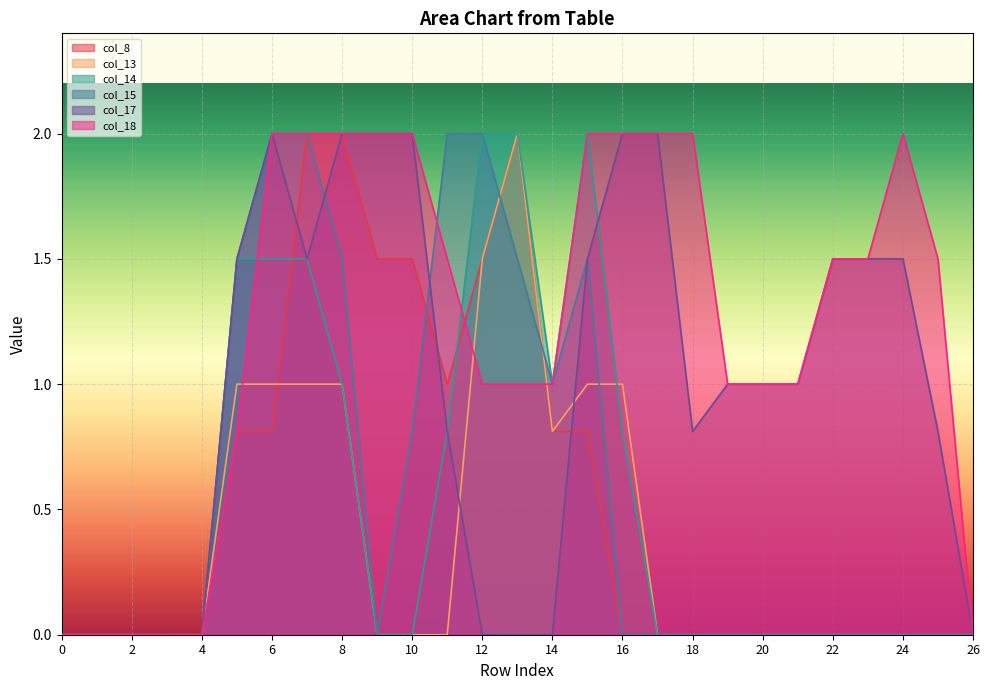

The value of col_14 at 22 is 0.0. True or false?

True